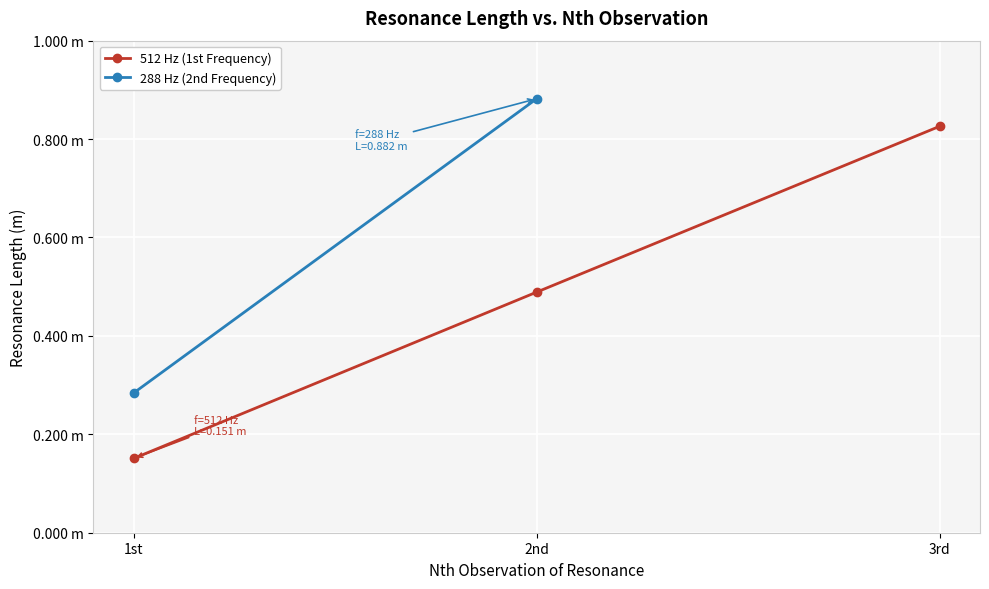

Reading left to right, extract all data points from this chart.

0.2	0.5	0.8